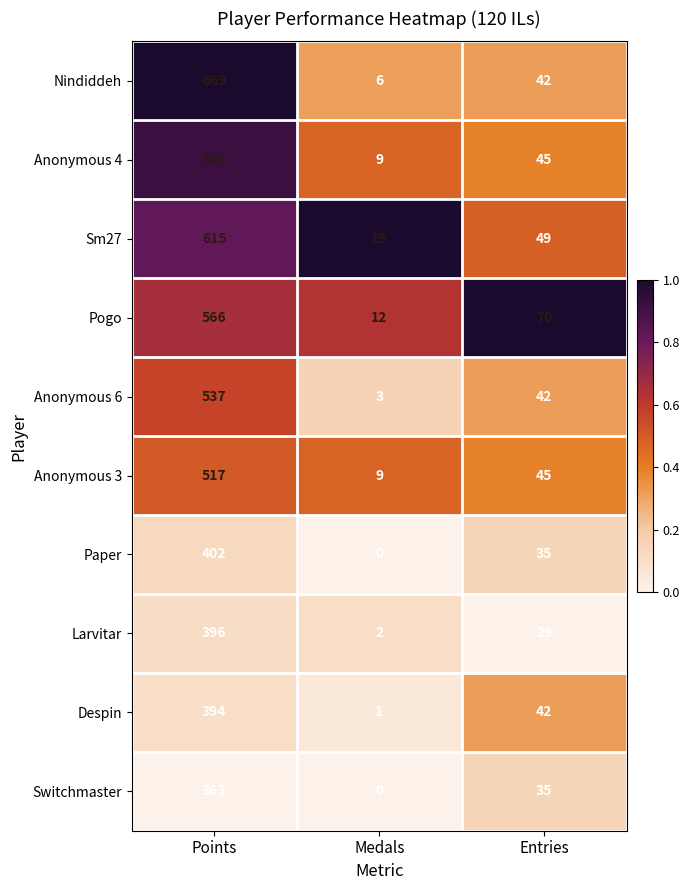

Rank the categories by Pogo value from lowest to highest.

Medals, Entries, Points